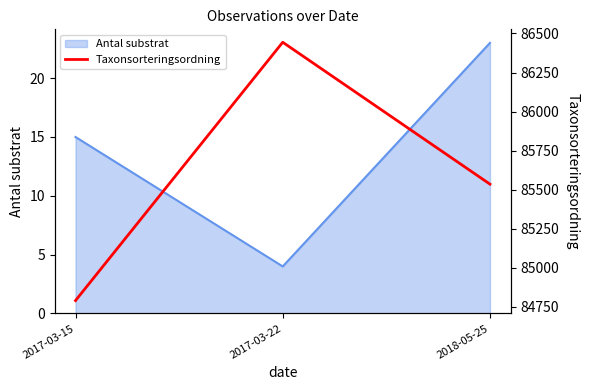

What value does the data have at 2018-05-25?

85535.3